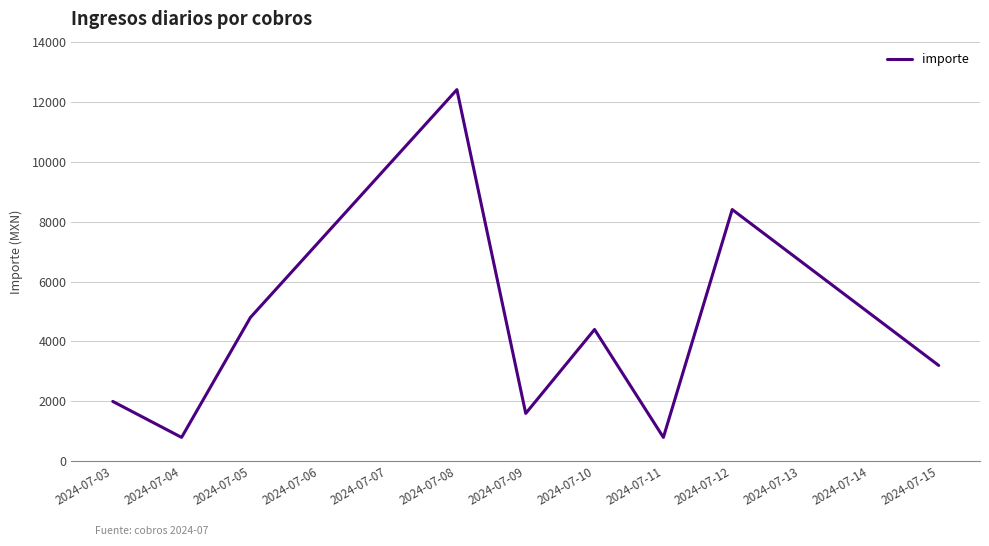

Reading left to right, what are all the values shown in this chart?

2000	800	4800	12400	1600	4400	800	8400	3200